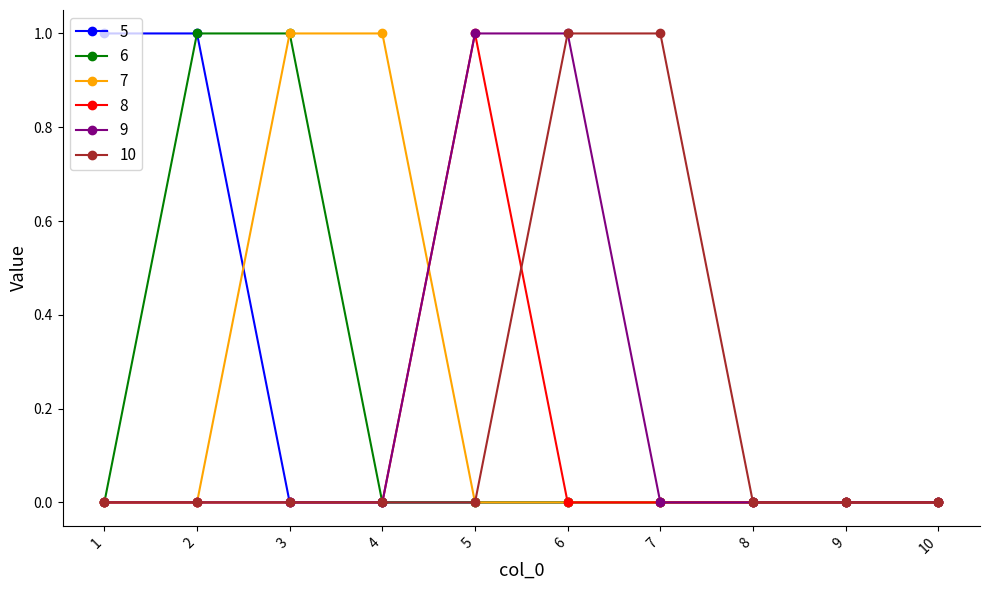

Reading right to left, list all the values displayed in this chart.

5: 0	0	0	0	0	0	0	0	1	1
6: 0	0	0	0	0	0	0	1	1	0
7: 0	0	0	0	0	0	1	1	0	0
8: 0	0	0	0	0	1	0	0	0	0
9: 0	0	0	0	1	1	0	0	0	0
10: 0	0	0	1	1	0	0	0	0	0